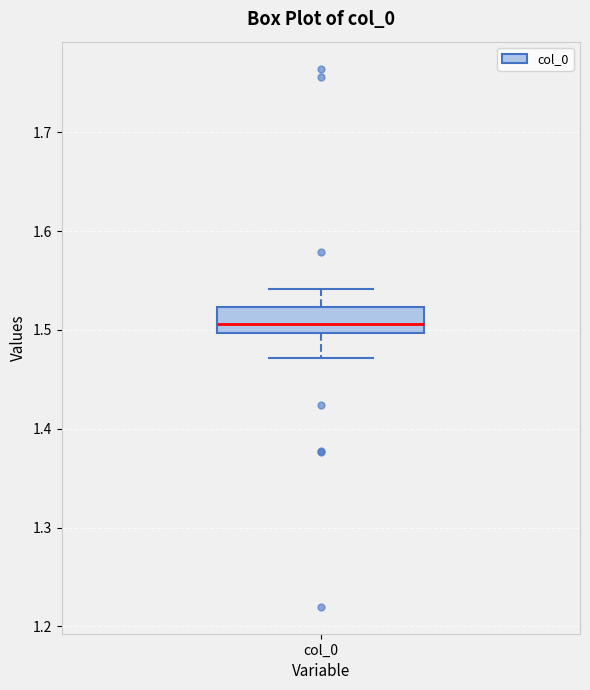

Read this box plot against the y-axis: the position of the median line, the range covered by the box, and the ends of both whiskers. The values are not printed on the chart, so give them approximately, as read against the axis.

median 1.51, box 1.50 to 1.52, whiskers 1.47 to 1.54